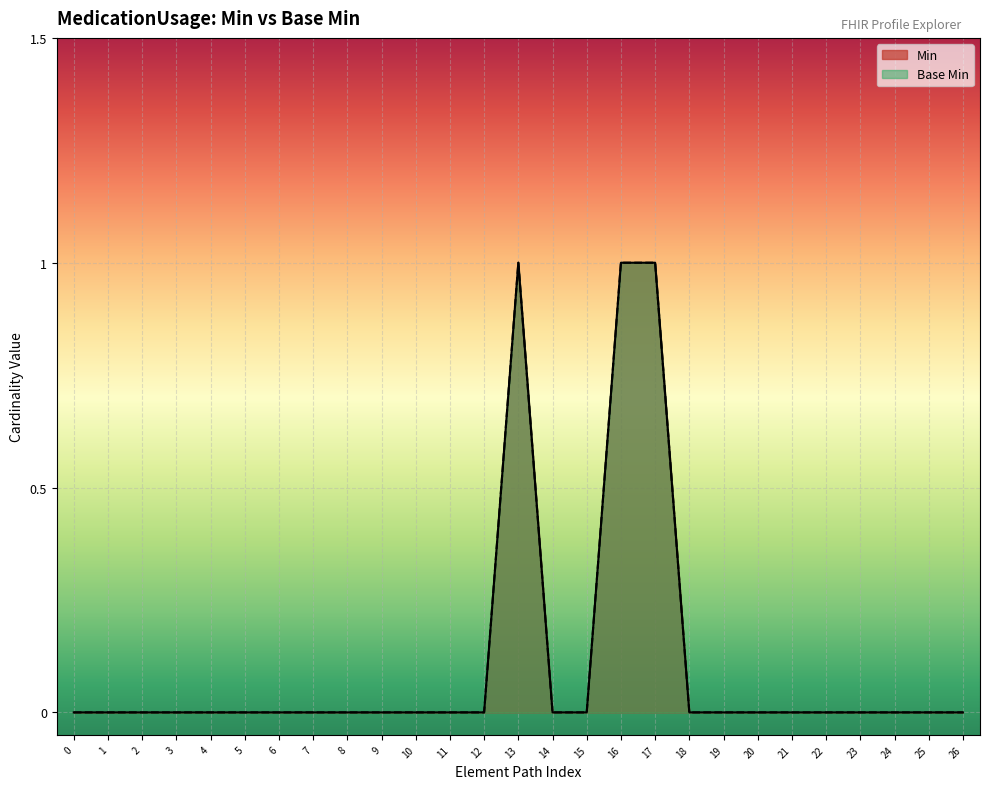

Is the value of Min at 18 greater than the value of Base Min at 10?

No